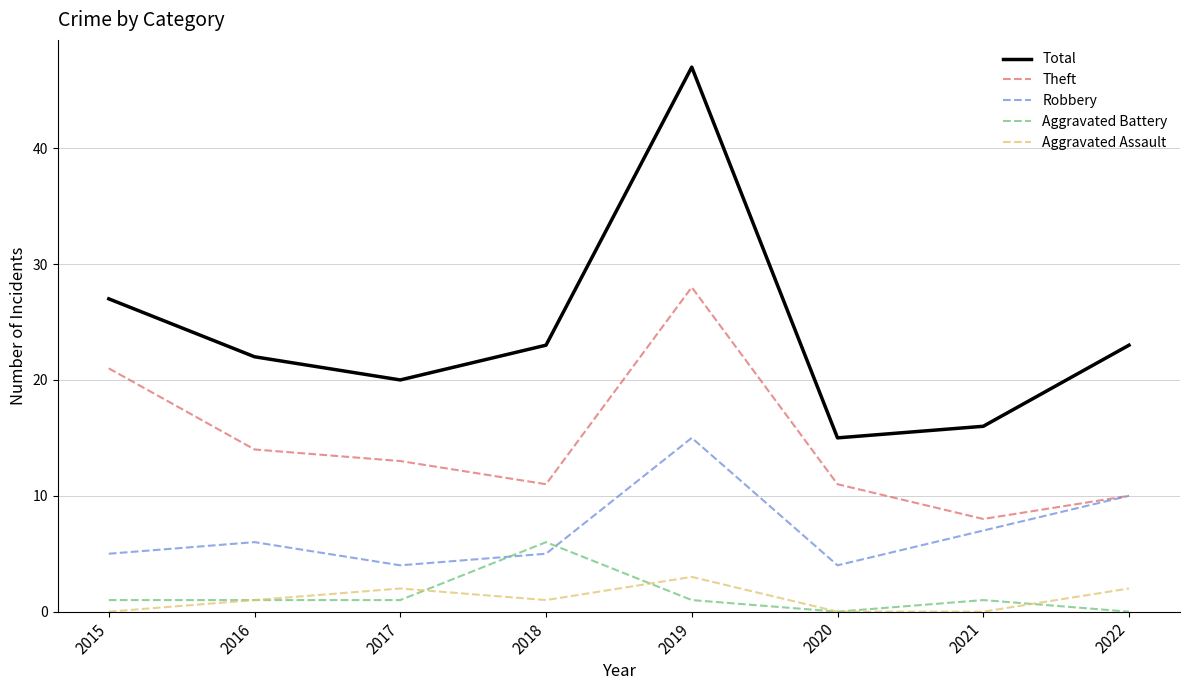

How many Aggravated Battery values are between 1 and 2?

5